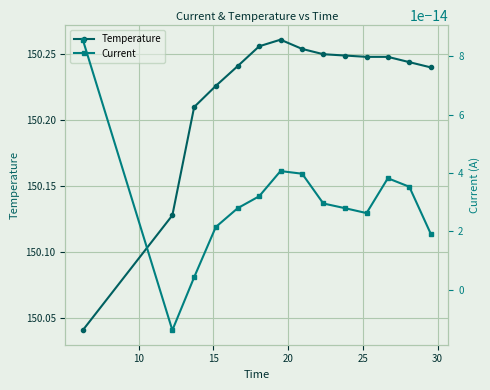

True or false: Temperature has more than 0 points higher than both neighbors.

True